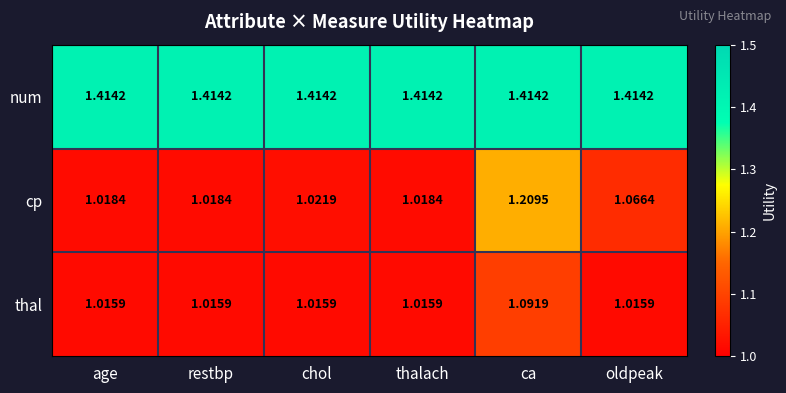

Which series has the widest spread of values?

cp